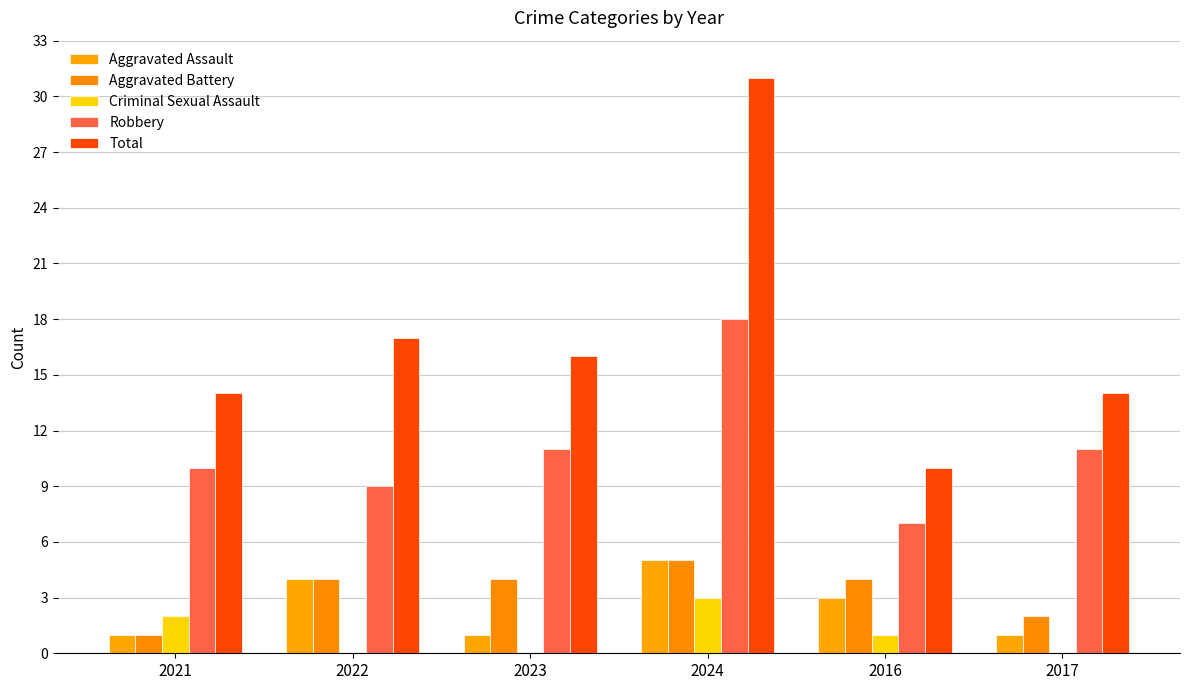

What value does the Criminal Sexual Assault series have at 2016?

1